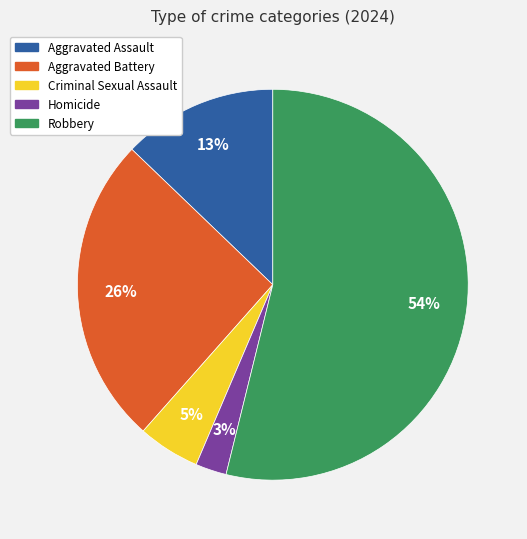

Count the number of slices in the pie.

5